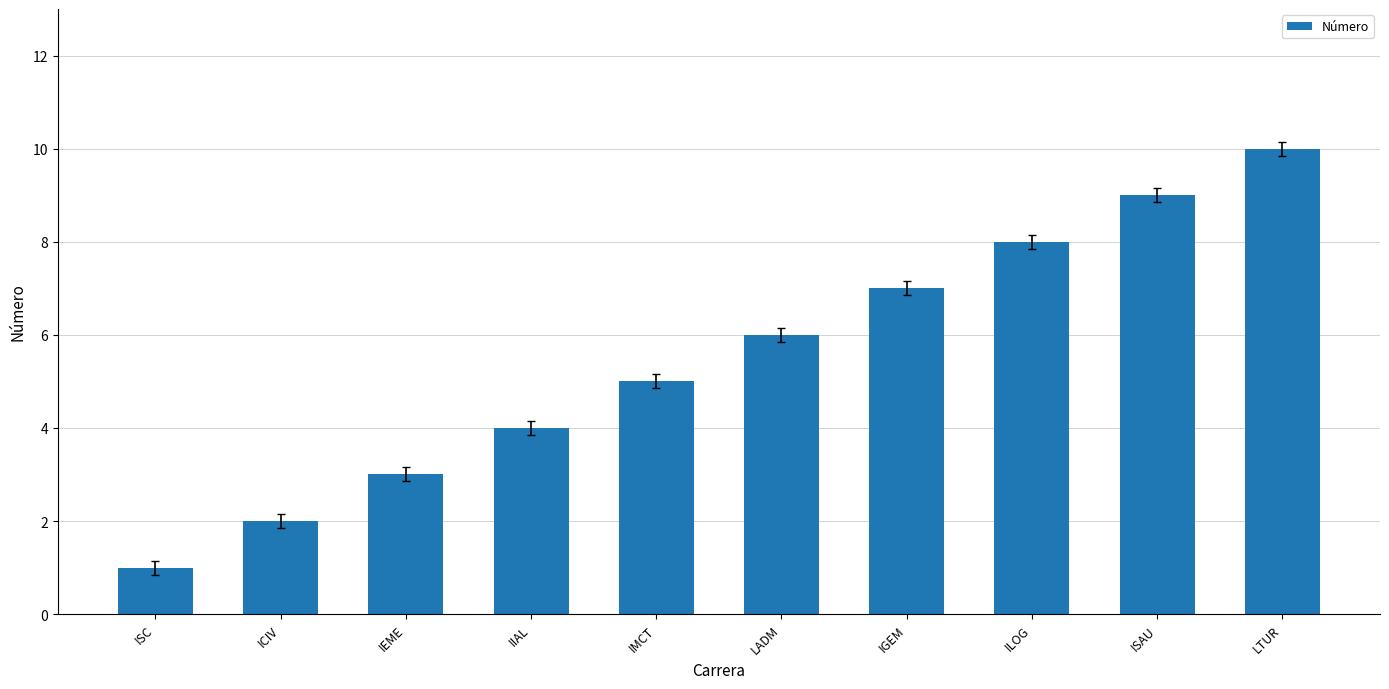

What is the difference between the values at LTUR and IGEM?

3